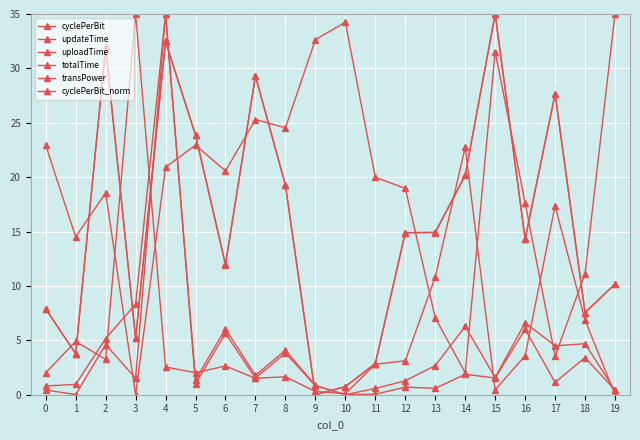

At which category does updateTime reach its first local peak?

2